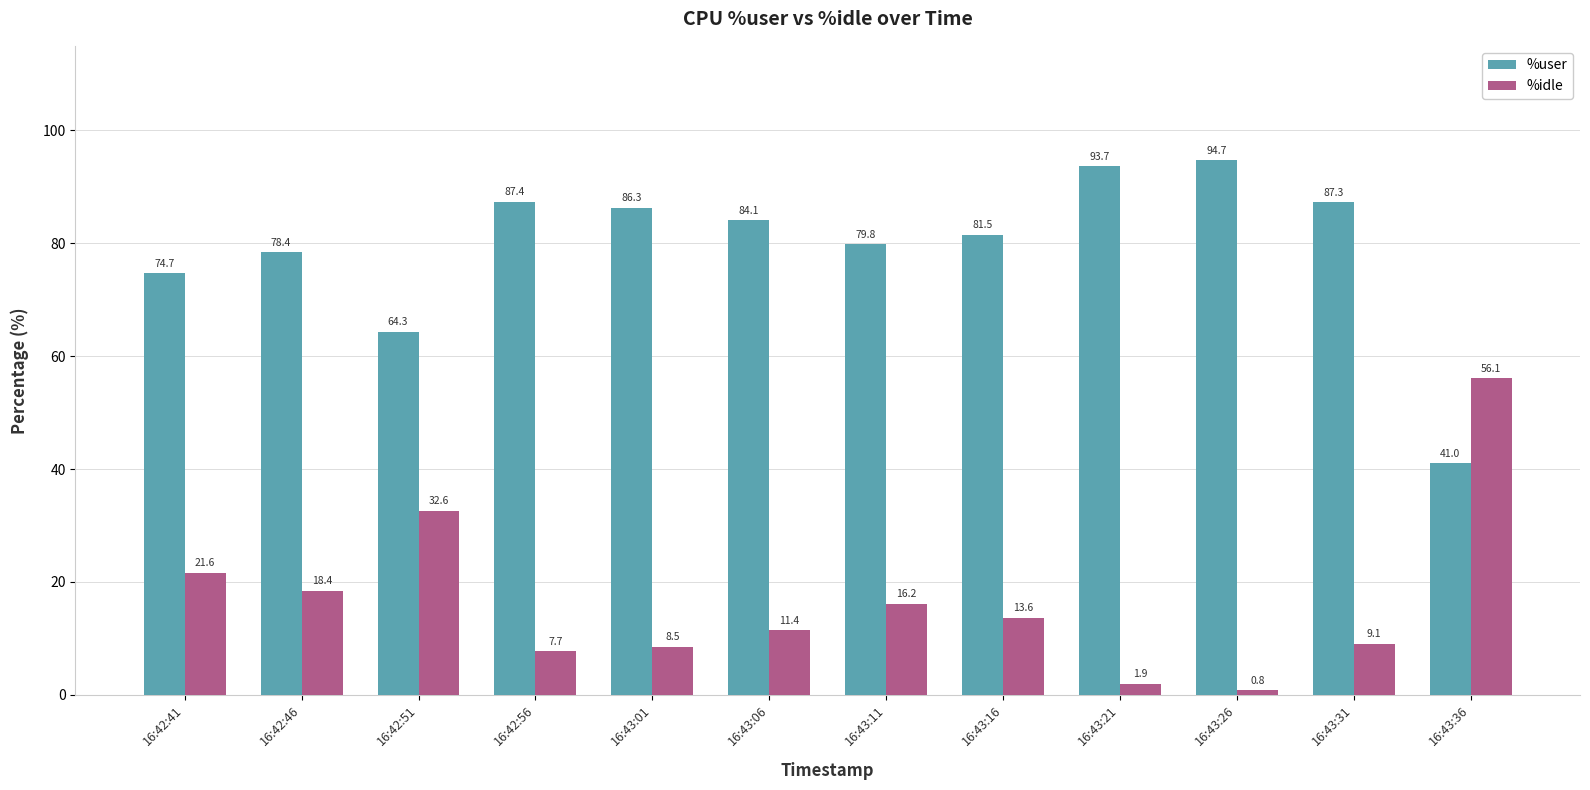

Which series has the largest total across all categories?

%user